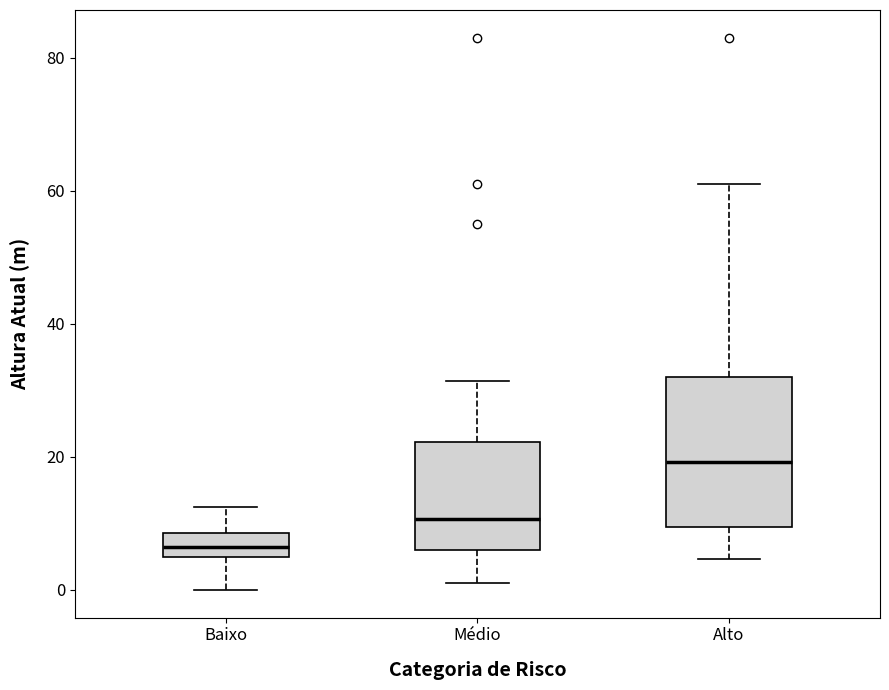

Comparing the boxes themselves (not the whiskers), which one is the tallest?

Alto